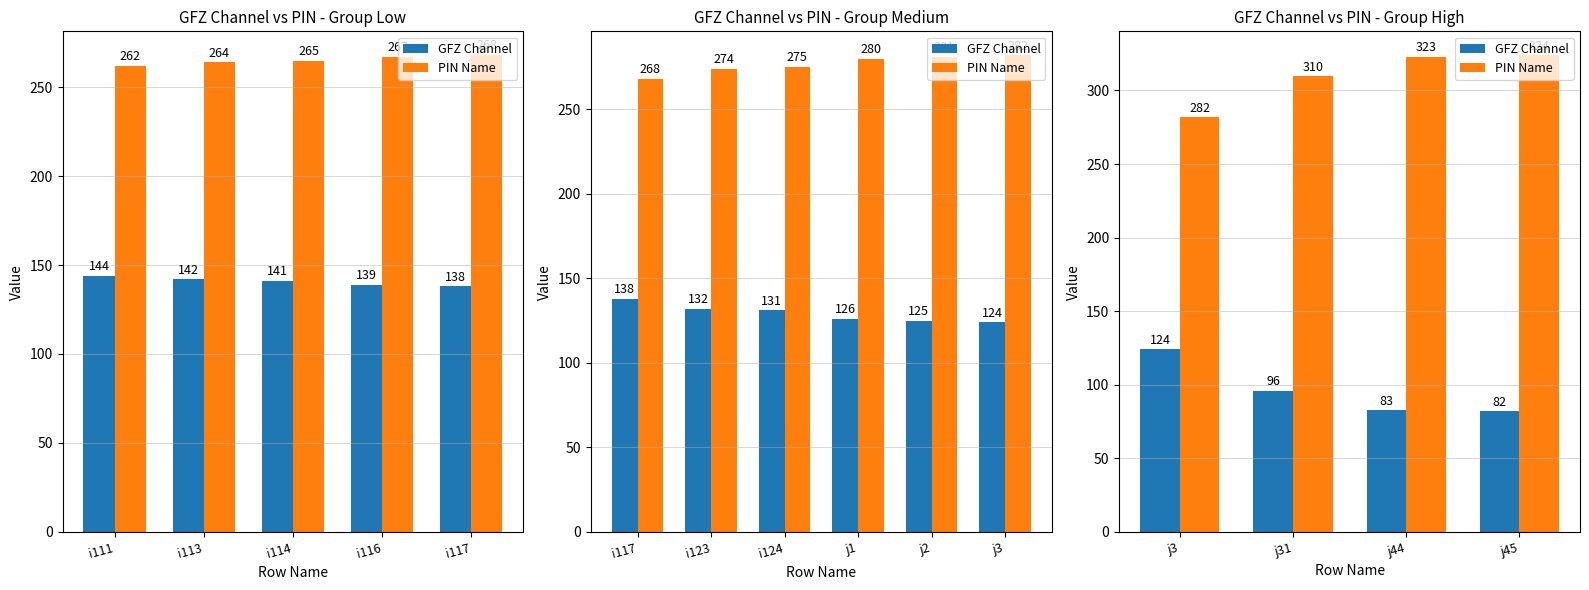

Which series has the largest total across all categories?

PIN Name